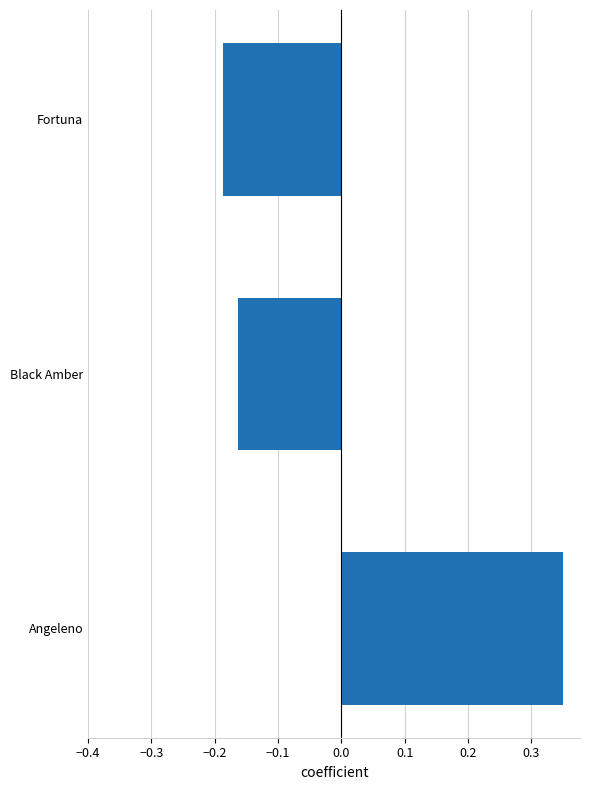

Which category has the lowest value across all series?

Fortuna